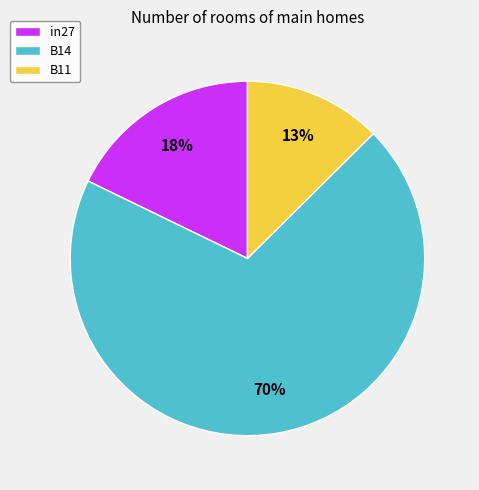

Is the sum of in27 and B11 greater than half?

No